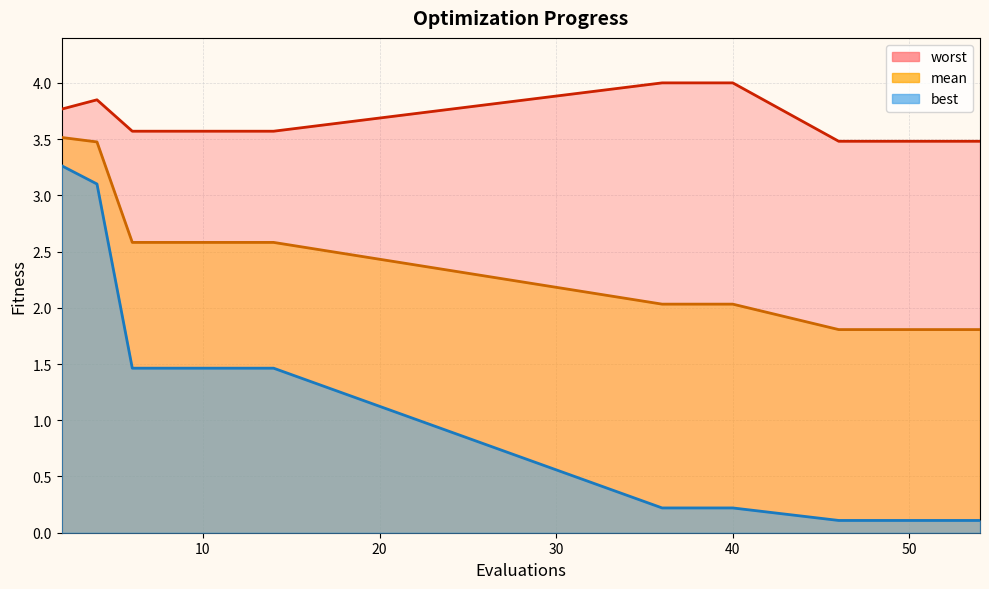

Reading left to right, extract all data points from this chart.

mean: 3.5	3.5	2.6	2.6	2.6	2.6	2.6	2.0	2.0	2.0	1.8	1.8	1.8	1.8	1.8
best: 3.3	3.1	1.5	1.5	1.5	1.5	1.5	0.2	0.2	0.2	0.1	0.1	0.1	0.1	0.1
worst: 3.8	3.8	3.6	3.6	3.6	3.6	3.6	4.0	4.0	4.0	3.5	3.5	3.5	3.5	3.5